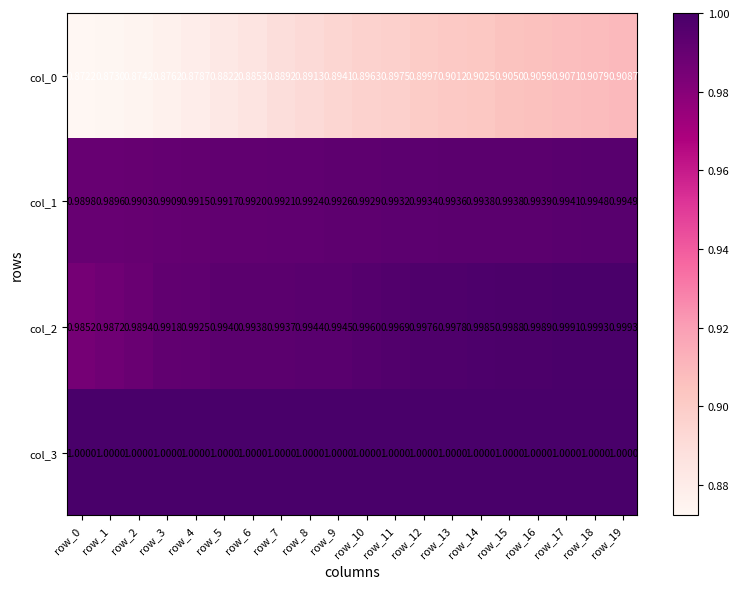

Count the number of data series in this chart.

4